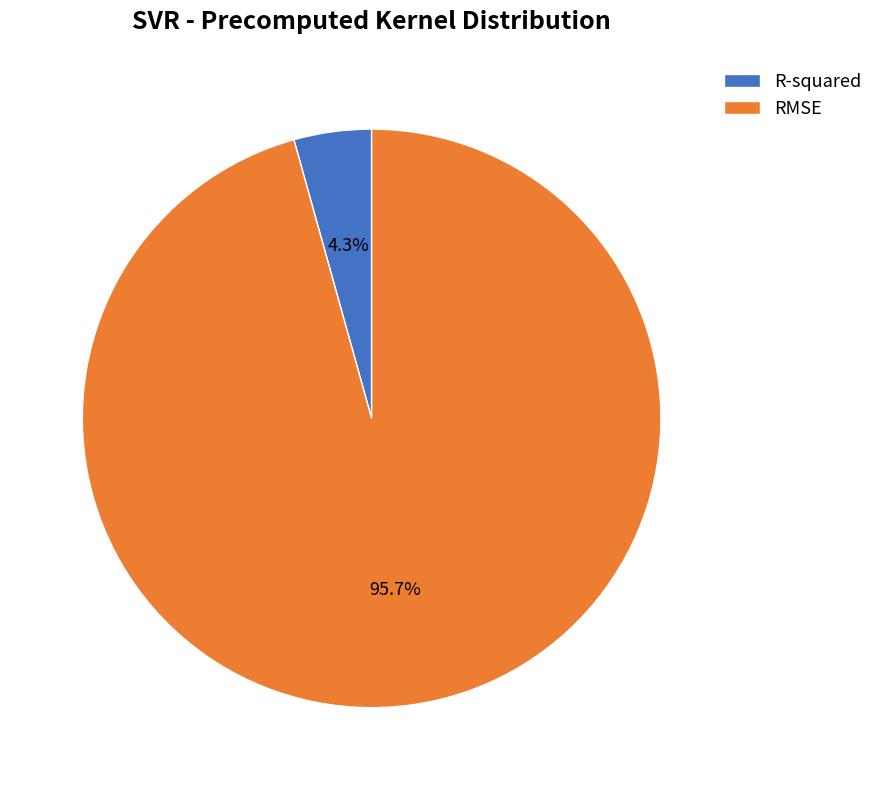

Count the number of slices in the pie.

2